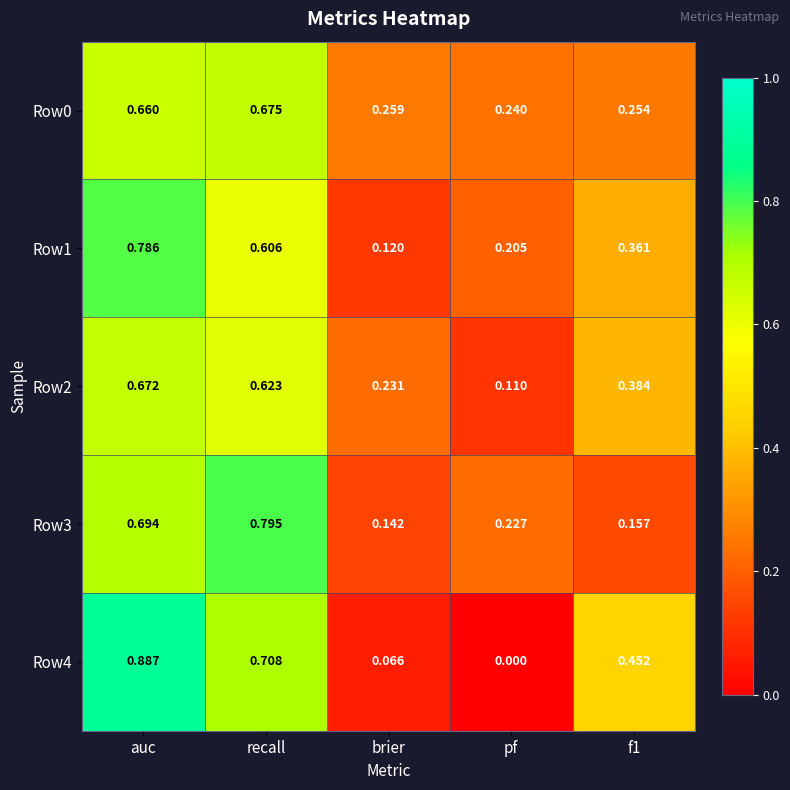

Which series changed the most between recall and brier?

Row3